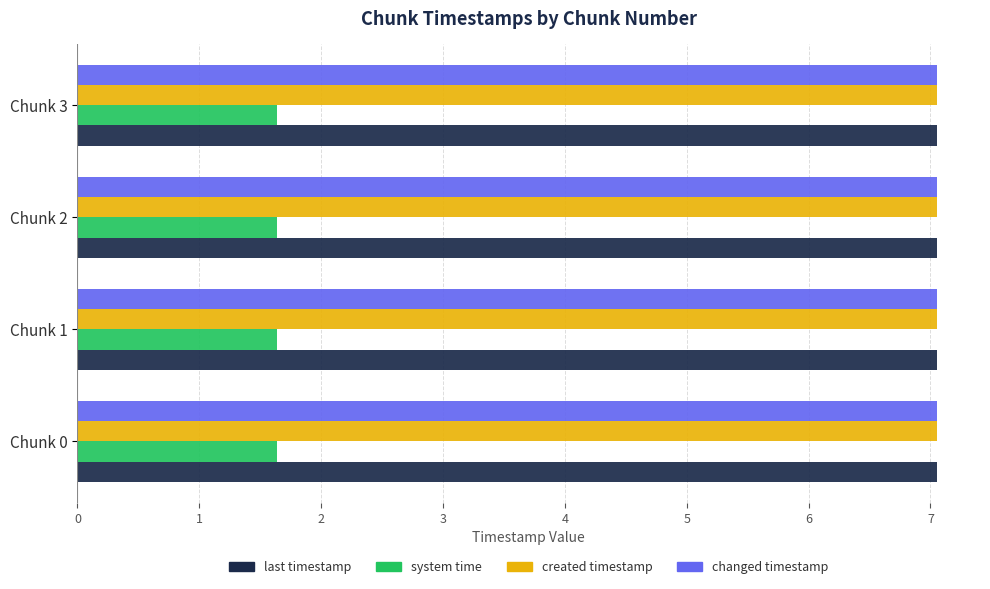

What is the total value across all series at Chunk 0?

22.8